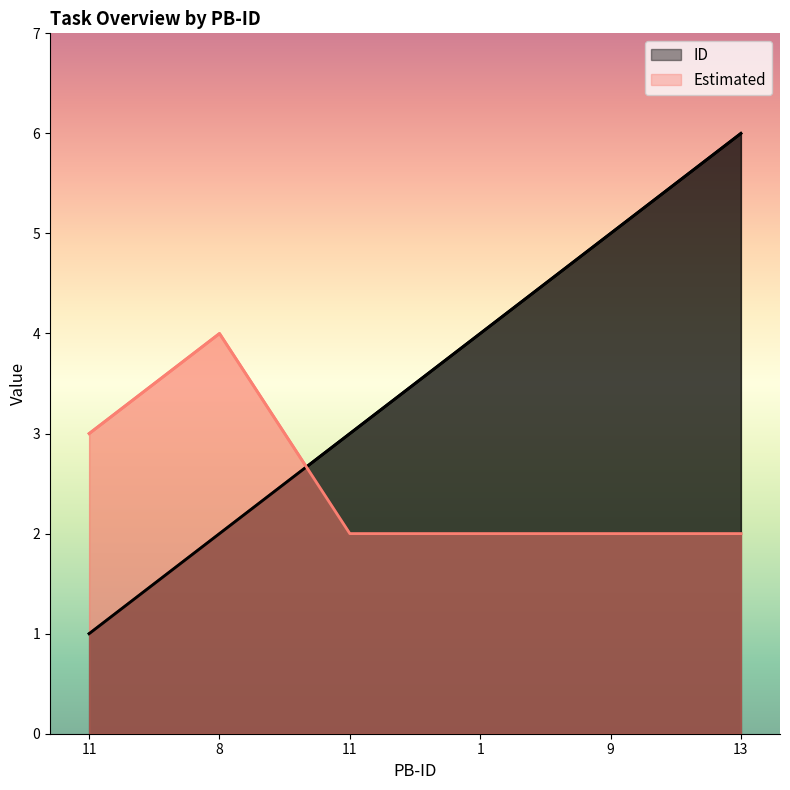

True or false: ID has a value of 3 at 11.

True